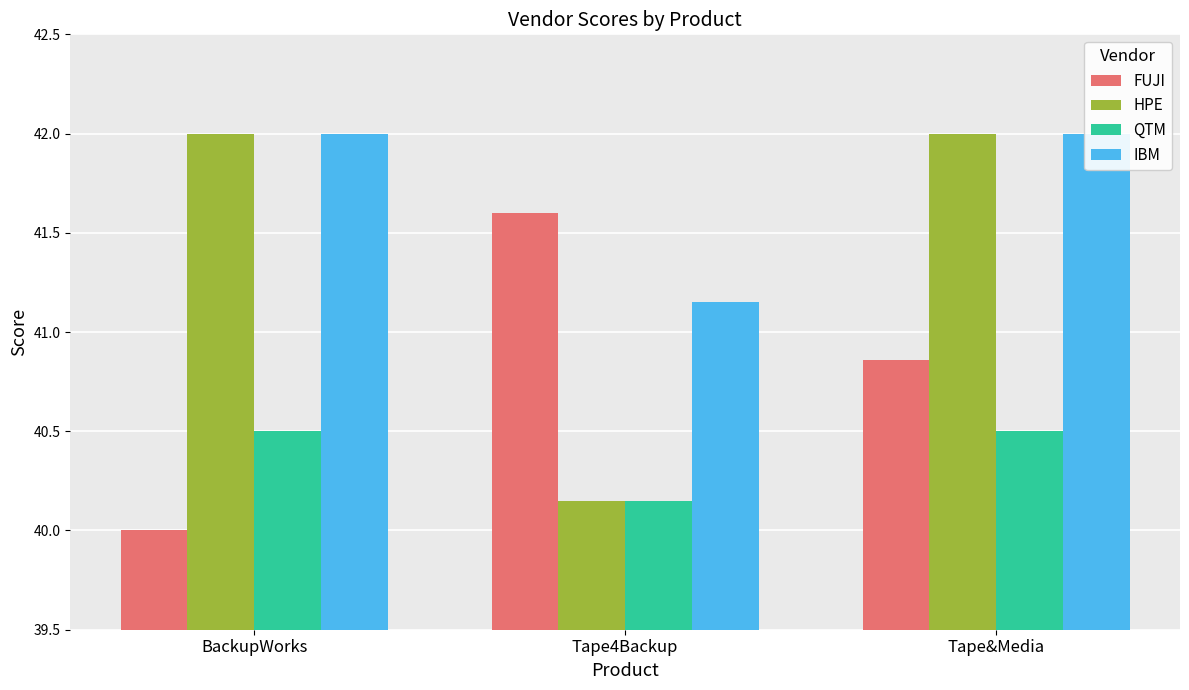

Reading left to right, extract all data points from this chart.

FUJI: 40.0	41.6	40.9
HPE: 42.0	40.1	42.0
QTM: 40.5	40.1	40.5
IBM: 42.0	41.1	42.0